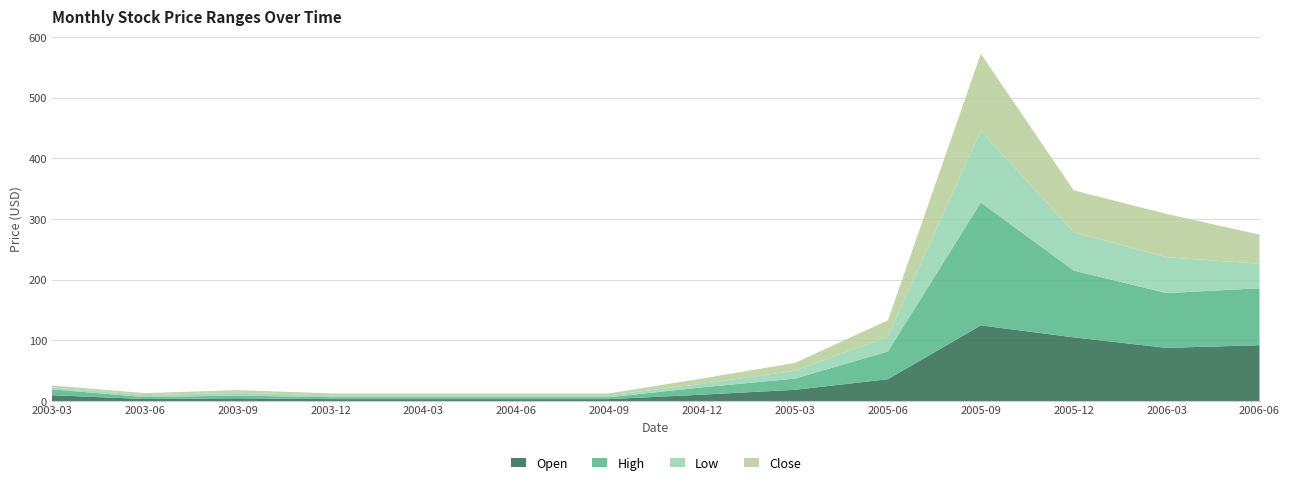

Reading left to right, what are all the values shown in this chart?

Open: 2003-03=9.6	2003-06=3.2	2003-09=4.5	2003-12=3.2	2004-03=3.2	2004-06=3.2	2004-09=3.2	2004-12=10.5	2005-03=18.5	2005-06=36.0	2005-09=124.7	2005-12=104.9	2006-03=87.6	2006-06=92.0
High: 2003-03=9.6	2003-06=3.2	2003-09=4.5	2003-12=3.2	2004-03=3.2	2004-06=3.2	2004-09=3.2	2004-12=12.0	2005-03=18.5	2005-06=45.7	2005-09=202.5	2005-12=110.1	2006-03=90.3	2006-06=93.8
Low: 2003-03=3.2	2003-06=3.2	2003-09=4.5	2003-12=3.2	2004-03=3.2	2004-06=3.2	2004-09=3.2	2004-12=5.9	2005-03=12.8	2005-06=24.5	2005-09=118.3	2005-12=63.2	2006-03=59.0	2006-06=40.5
Close: 2003-03=3.2	2003-06=3.2	2003-09=4.5	2003-12=3.2	2004-03=3.2	2004-06=3.2	2004-09=3.2	2004-12=8.7	2005-03=13.1	2005-06=27.0	2005-09=126.9	2005-12=69.0	2006-03=71.4	2006-06=48.0